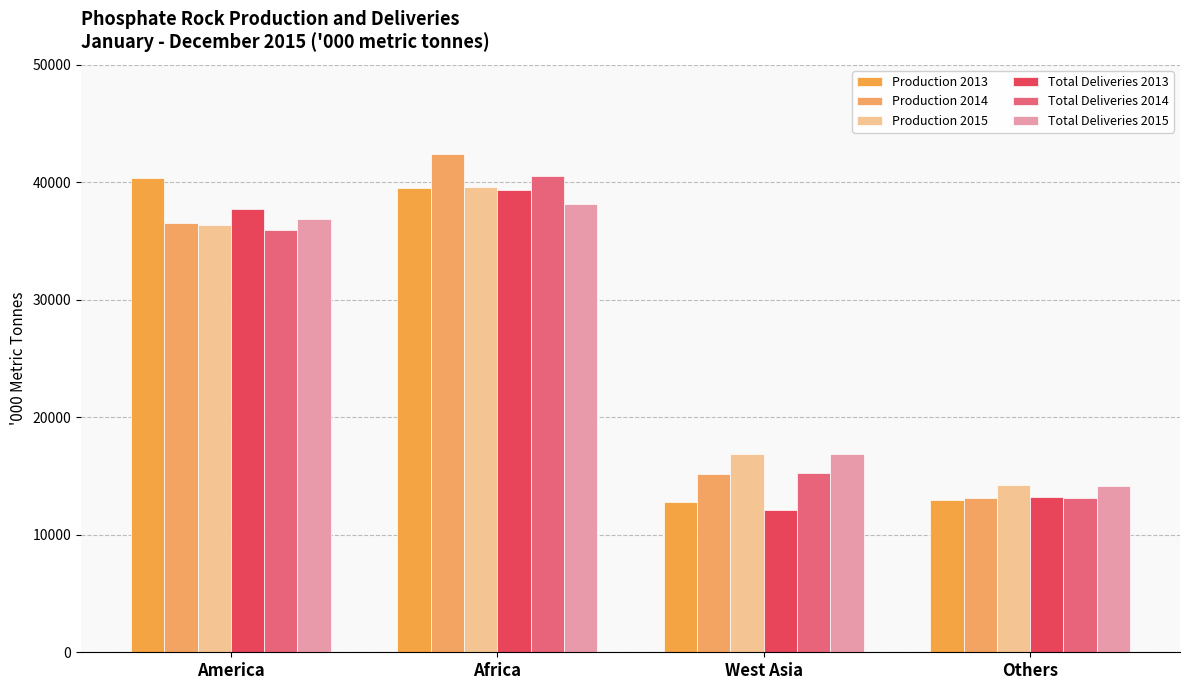

Which series has the largest total across all categories?

Production 2014